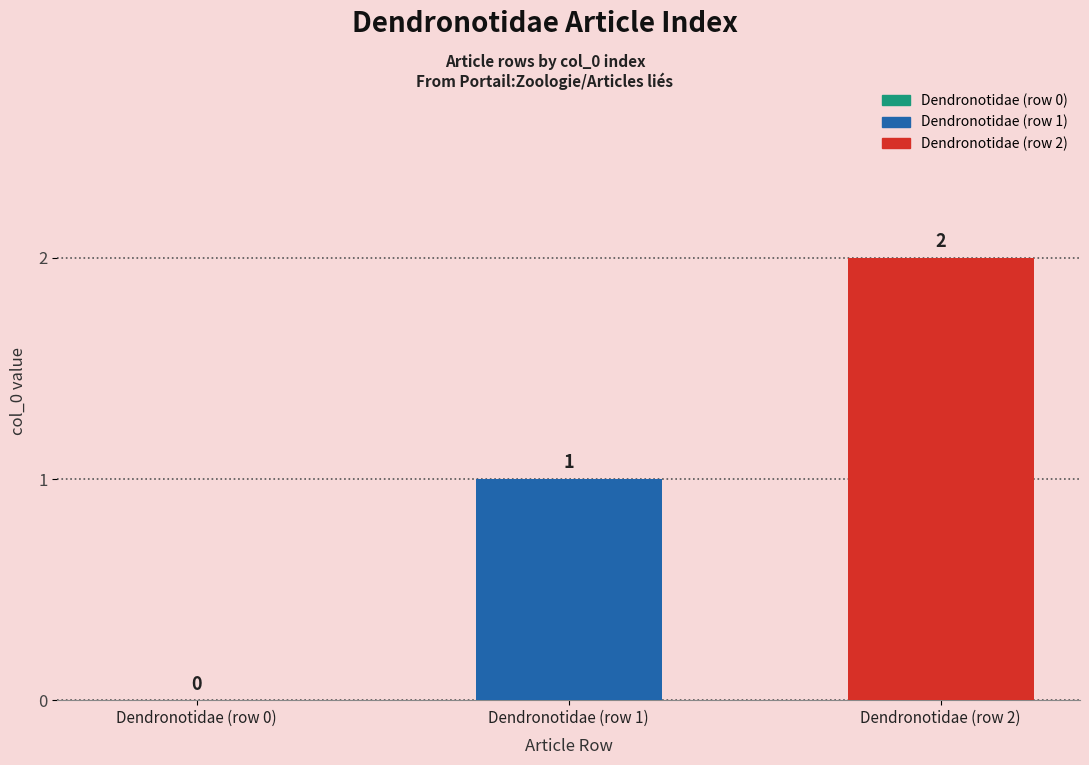

Reading left to right, transcribe all the data shown in this chart.

0	1	2